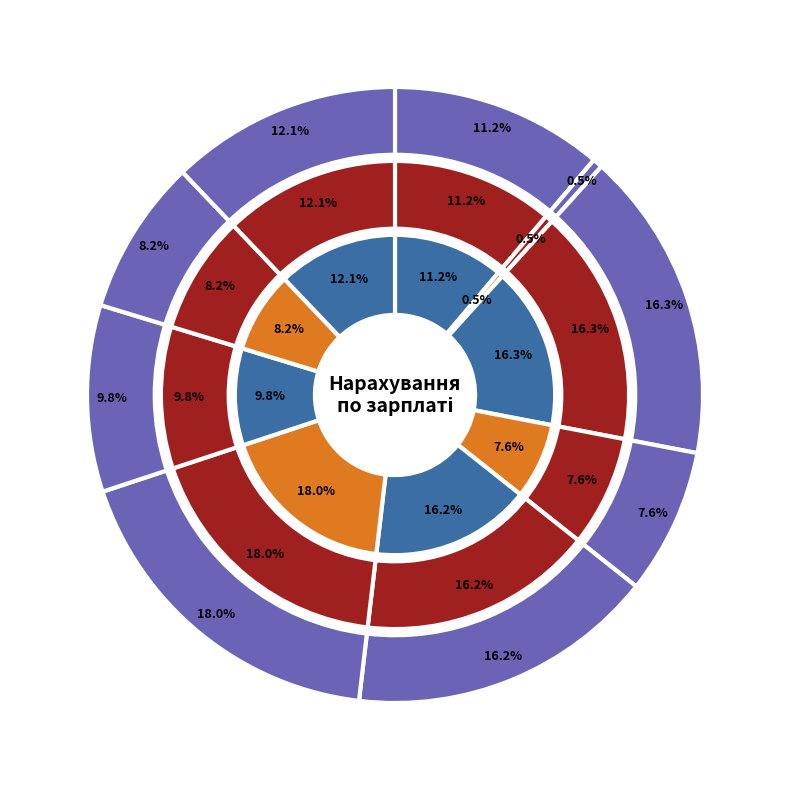

To the nearest percent, what is the difference between the Тартачник Д.О. and Збунь К.С. slice percentages?

8%